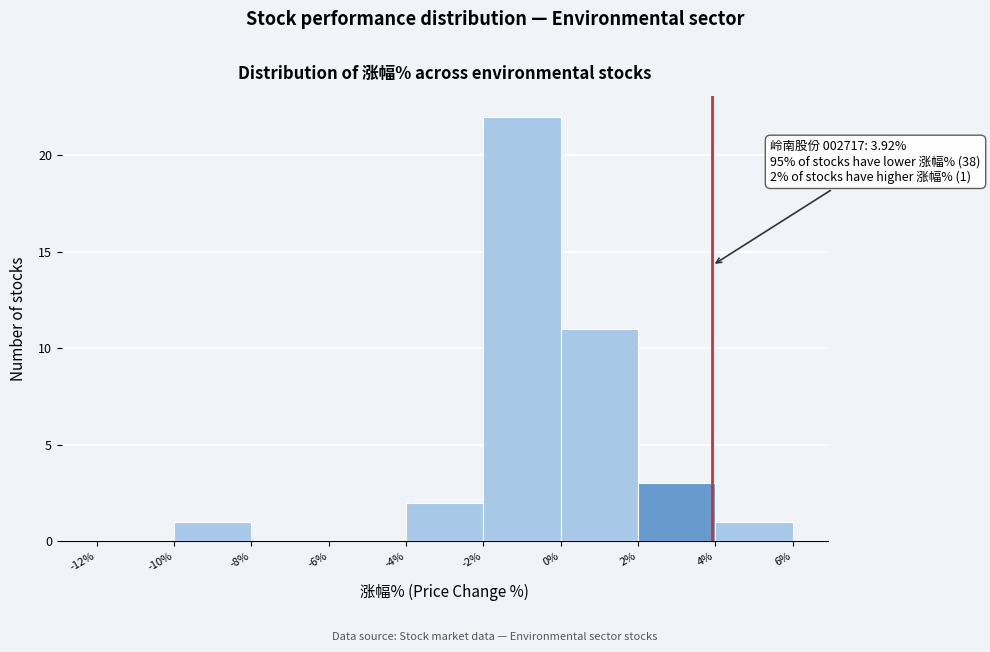

Which range on the x-axis has the tallest bar?

-2% to 0%